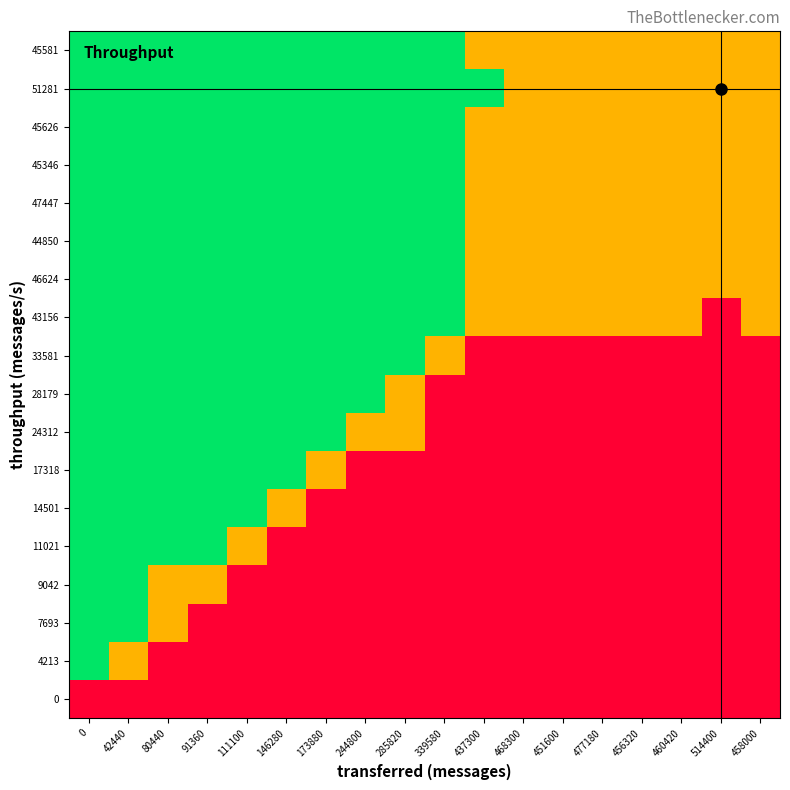

Between 0 and 468300, which series saw the biggest shift?

4213